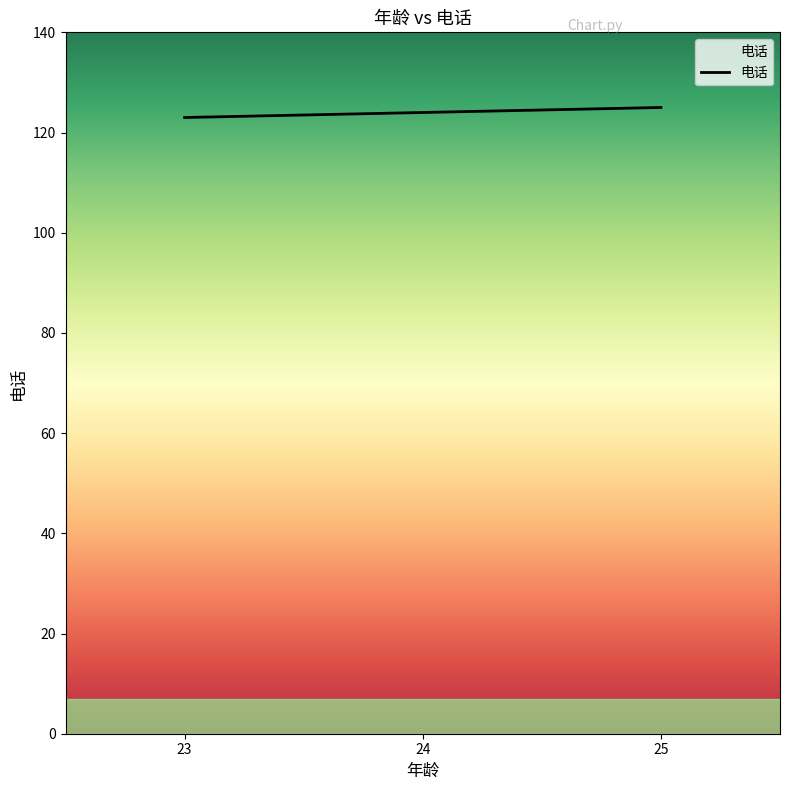

The chart shows a value of 38 at 23. True or false?

False